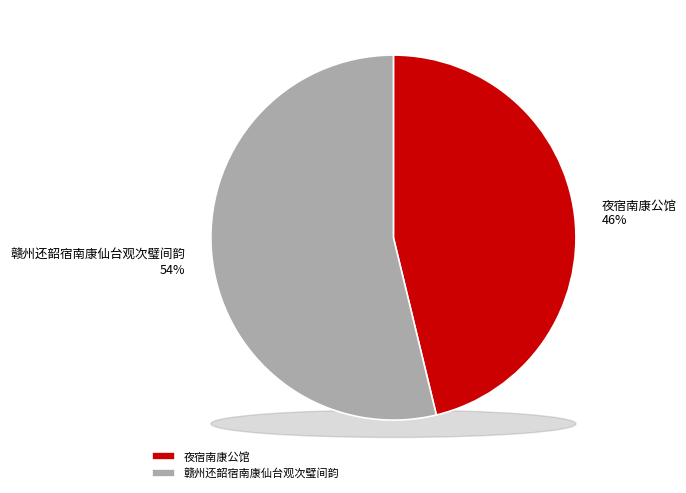

What percentage is the 赣州还韶宿南康仙台观次璧间韵 slice, to the nearest percent?

54%